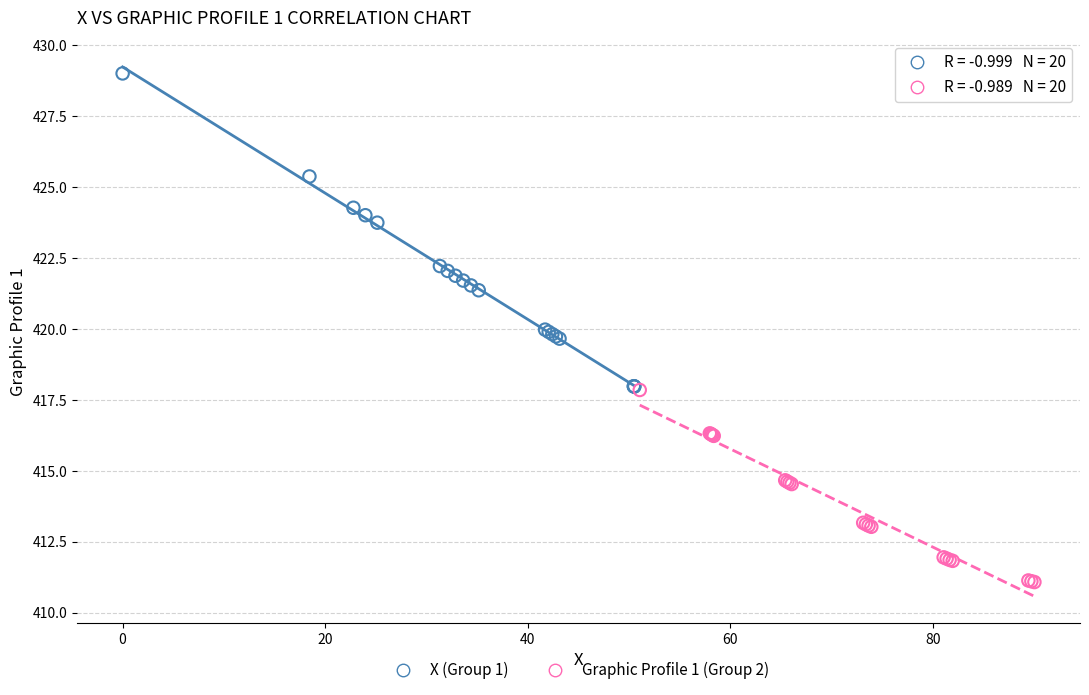

Which series has the widest spread of Y values?

X (Group 1)